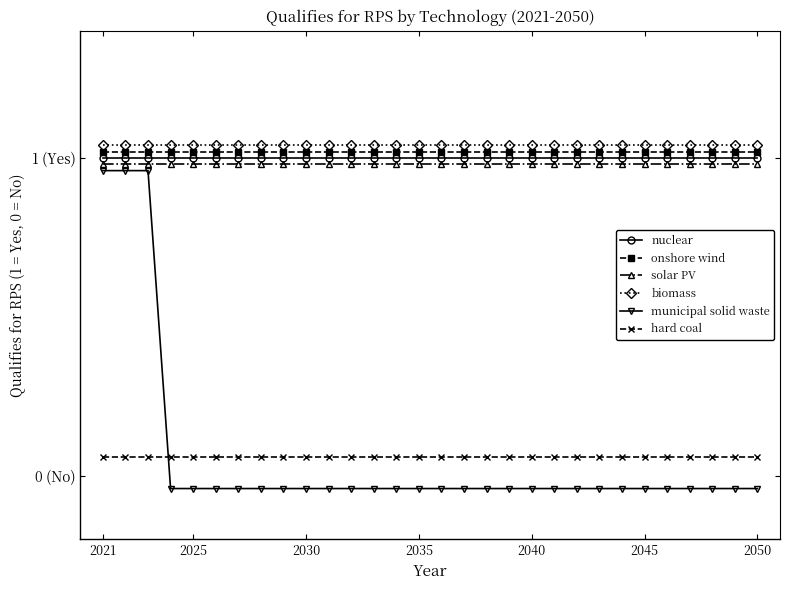

What is the value of the onshore wind point at the 11th from the left?

1.0